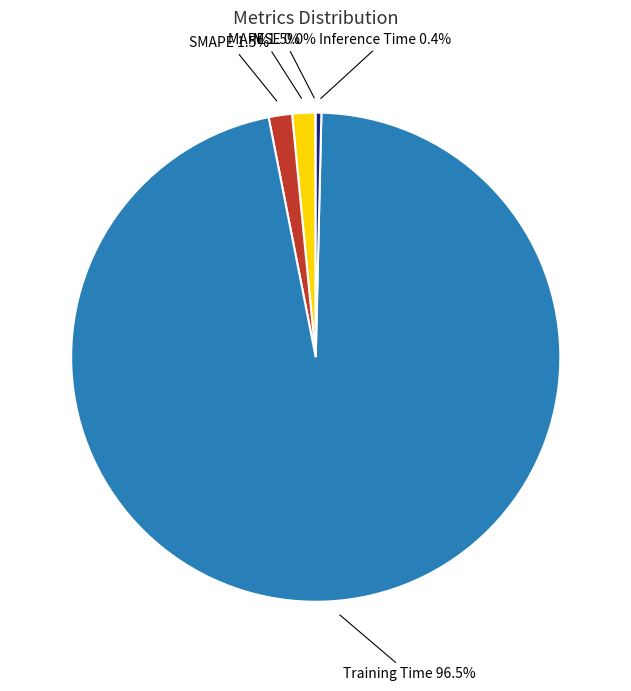

To the nearest percent, what is the difference between the largest and smallest slice percentages?

97%